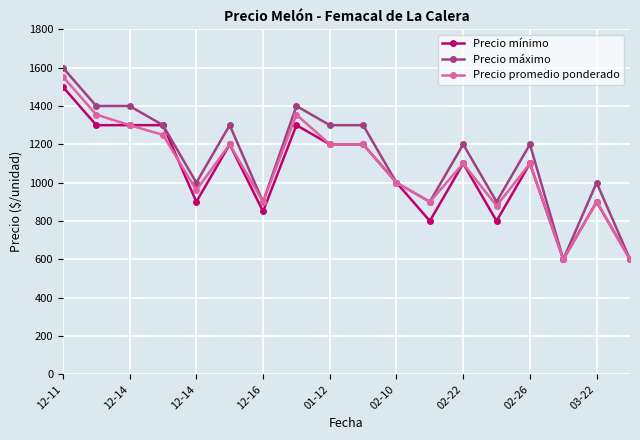

Reading right to left, extract all data points from this chart.

Precio mínimo: 600	900	600	1100	800	1100	800	1000	1200	1200	1300	850	1200	900	1300	1300	1300	1500
Precio máximo: 600	1000	600	1200	900	1200	900	1000	1300	1300	1400	900	1300	1000	1300	1400	1400	1600
Precio promedio ponderado: 600	900	600	1100	879	1100	900	1000	1200	1200	1355	900	1200	961	1249	1300	1355	1553